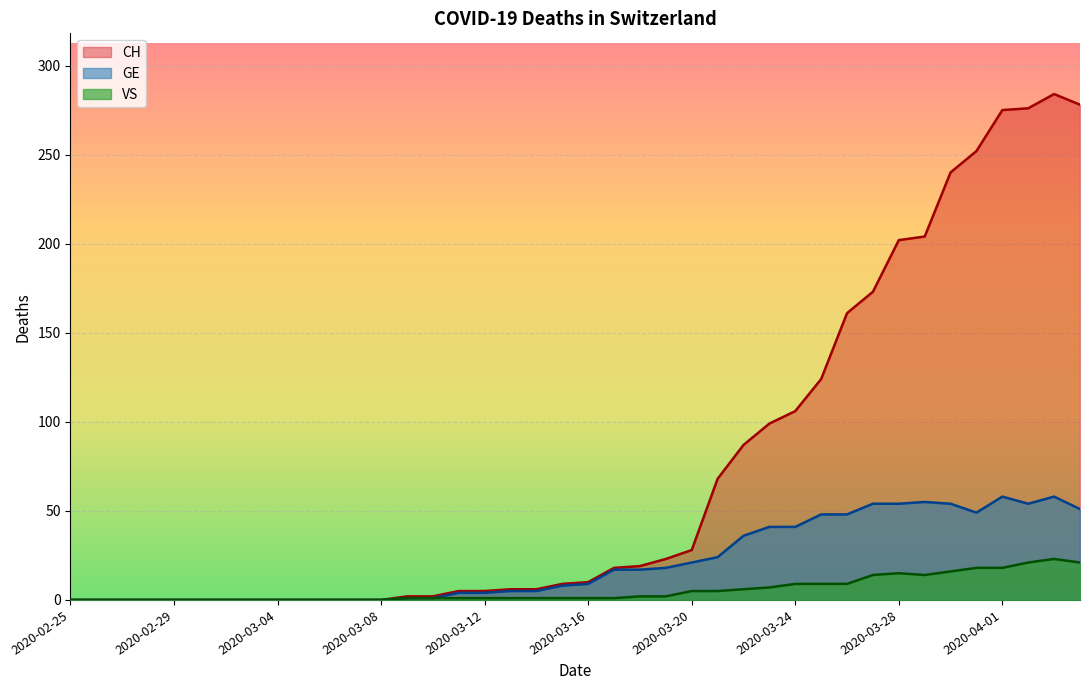

What is the sum of all VS values?

223